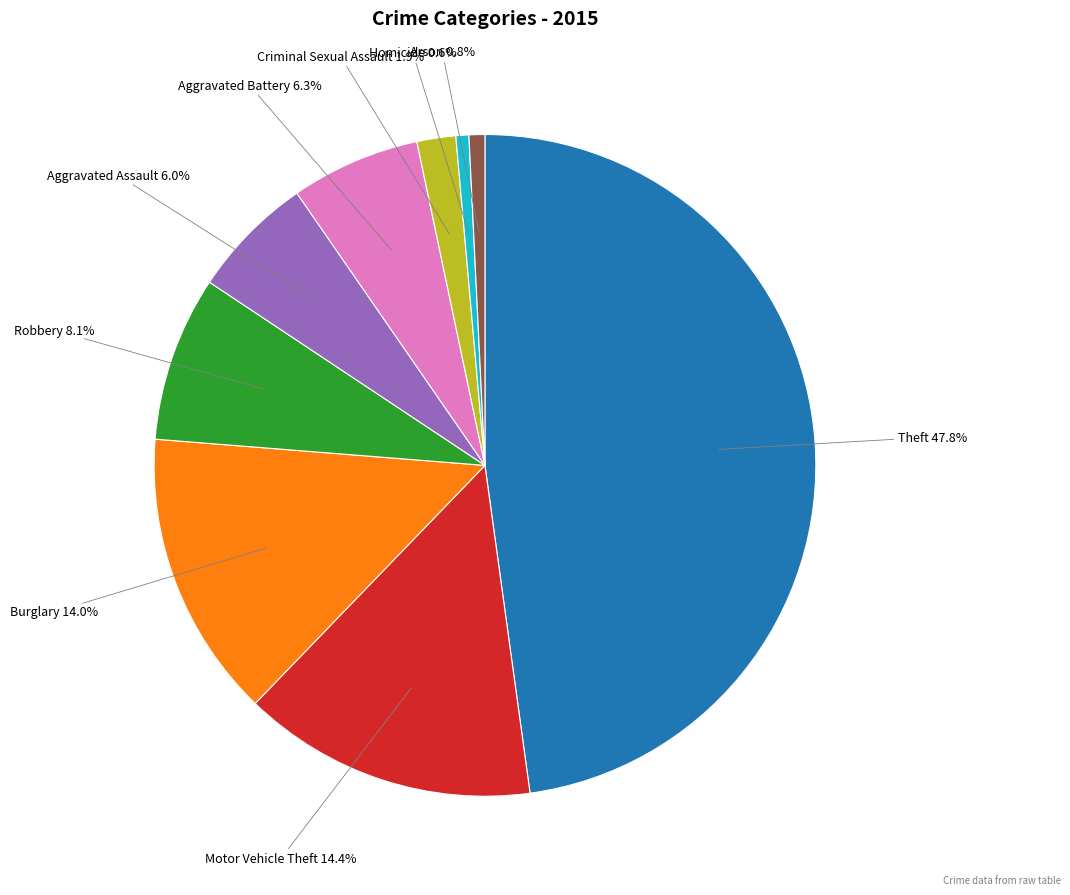

Which category has the biggest portion of the pie?

Theft